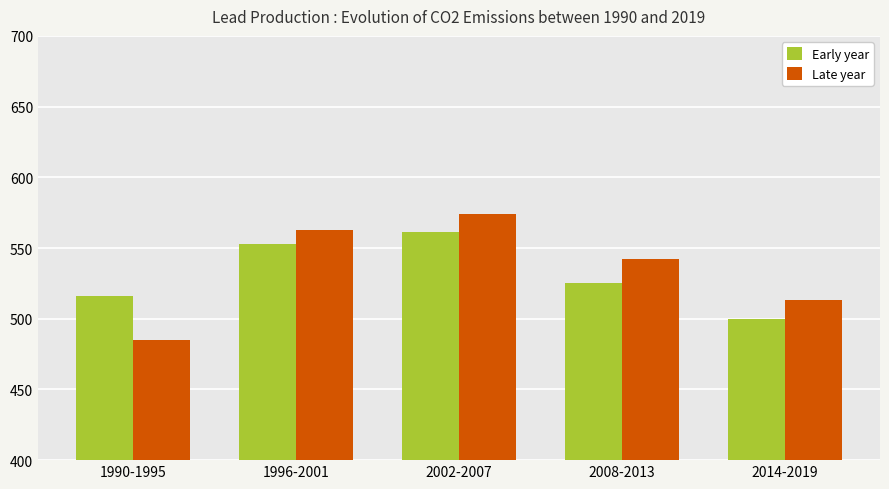

What is the lowest value of the Early year series?

500